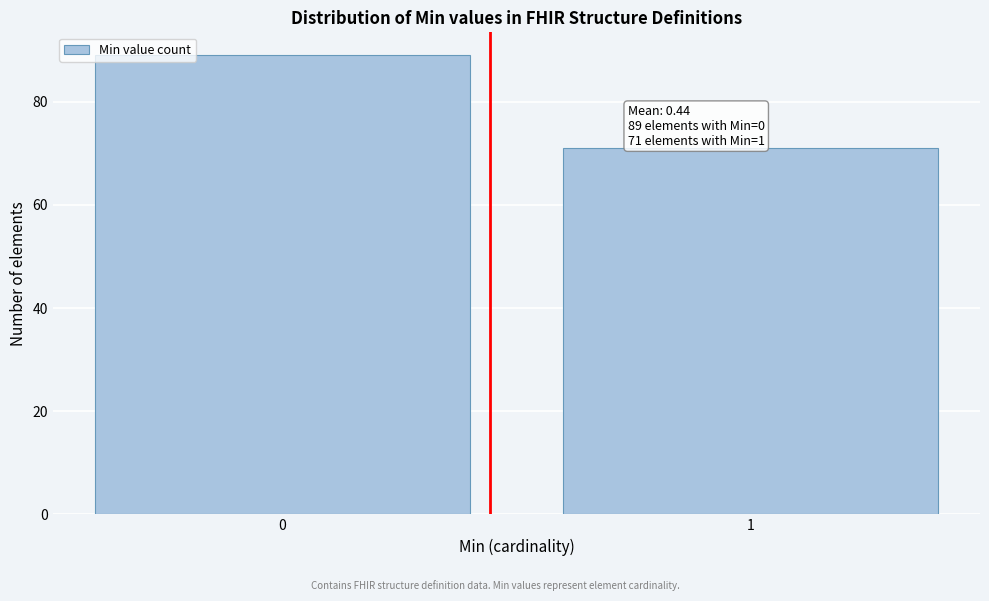

Reading right to left, what are all the values shown in this chart?

71	89